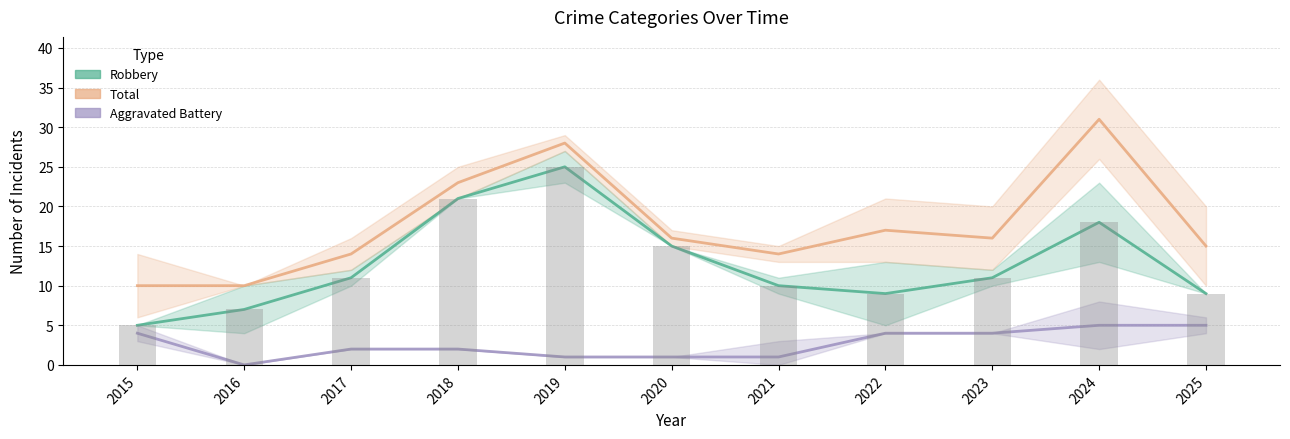

What is the sum of the Aggravated Battery values at 2021 and 2015?

5